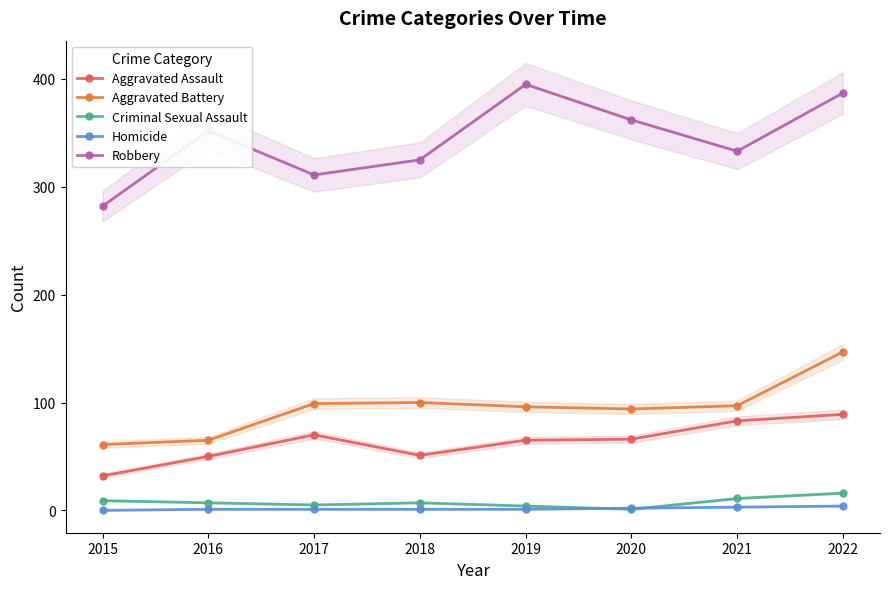

True or false: Aggravated Battery and Homicide intersect in this chart.

False